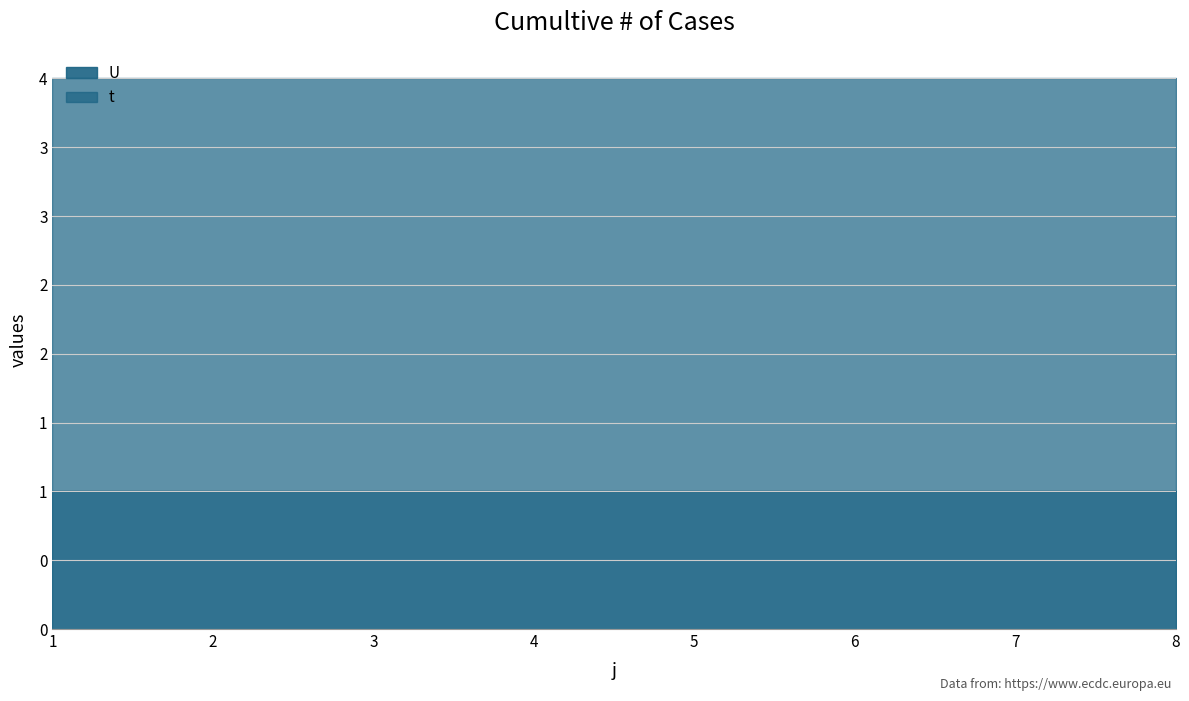

Which series has the largest range (max minus min)?

t